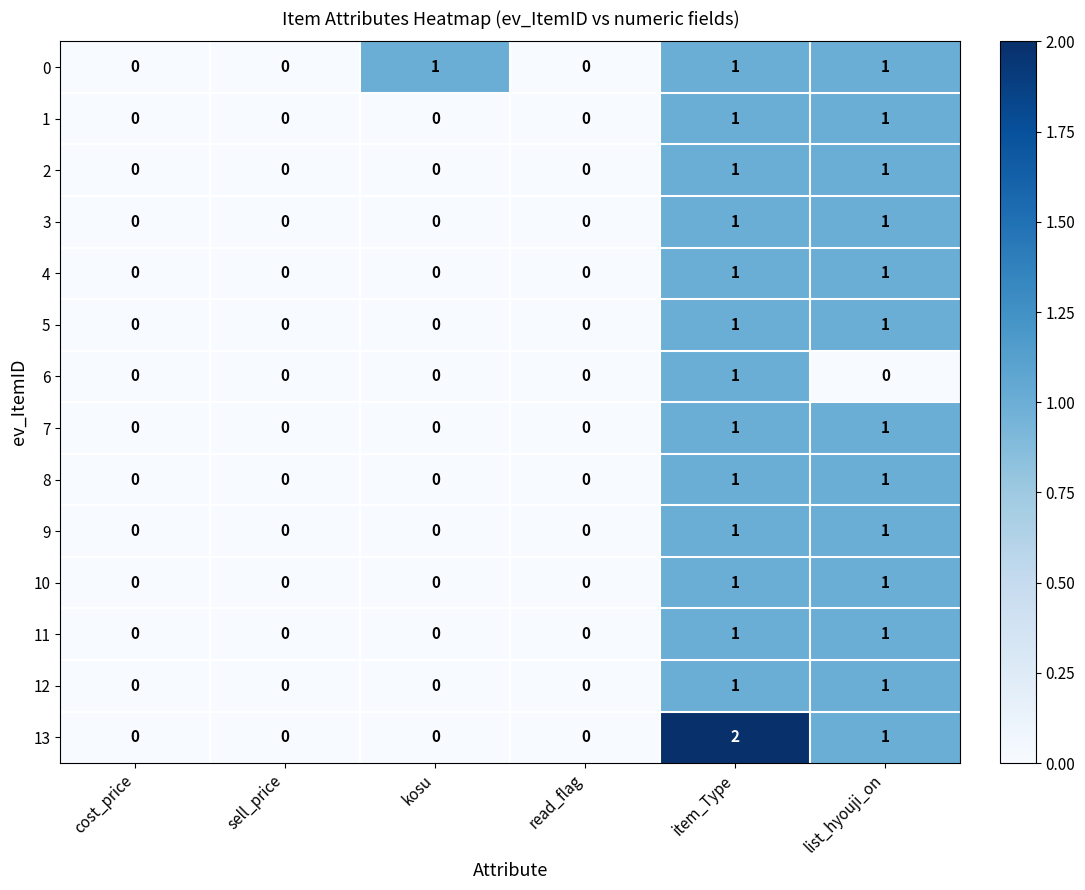

Which series has the widest spread of values?

13